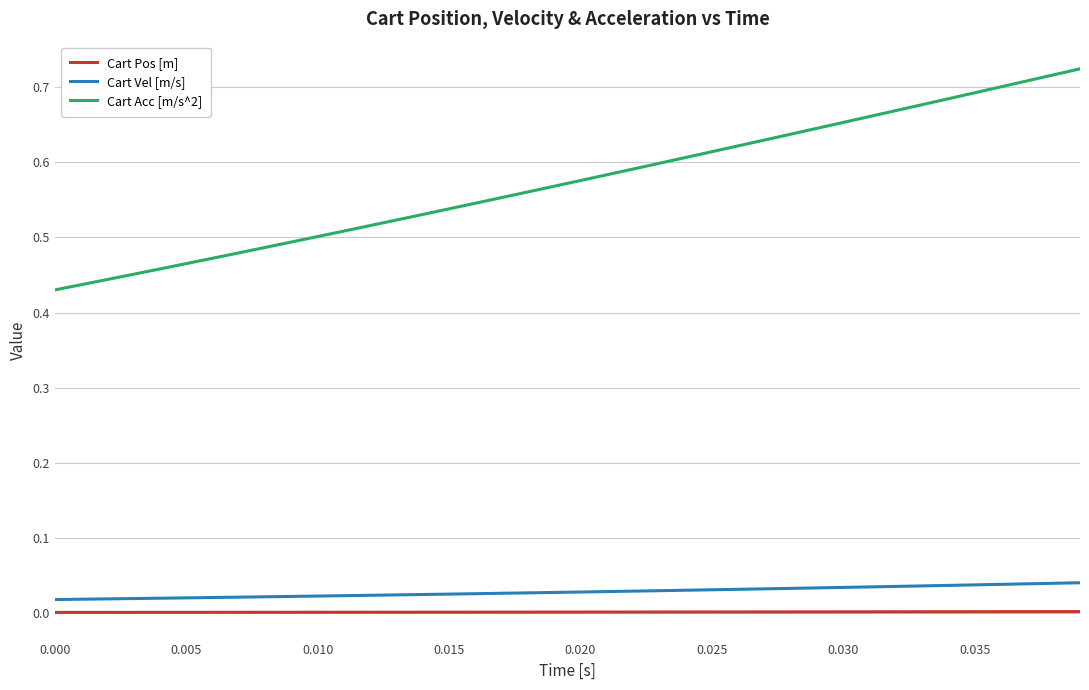

Which series has the largest range (max minus min)?

Cart Acc [m/s^2]